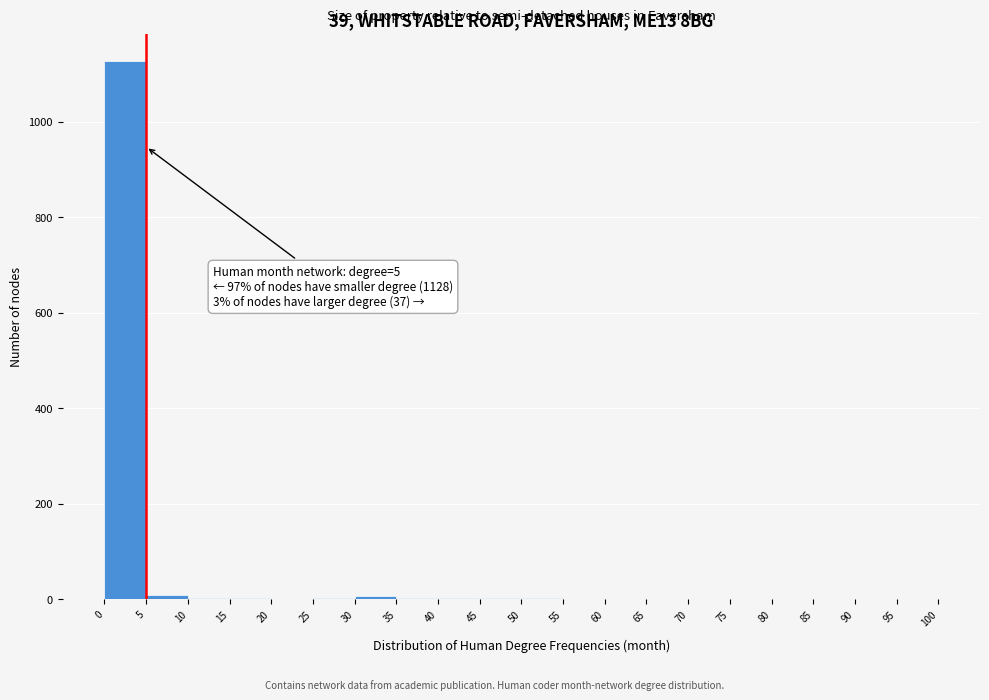

Over which range of the x-axis is the bar tallest?

0 to 5